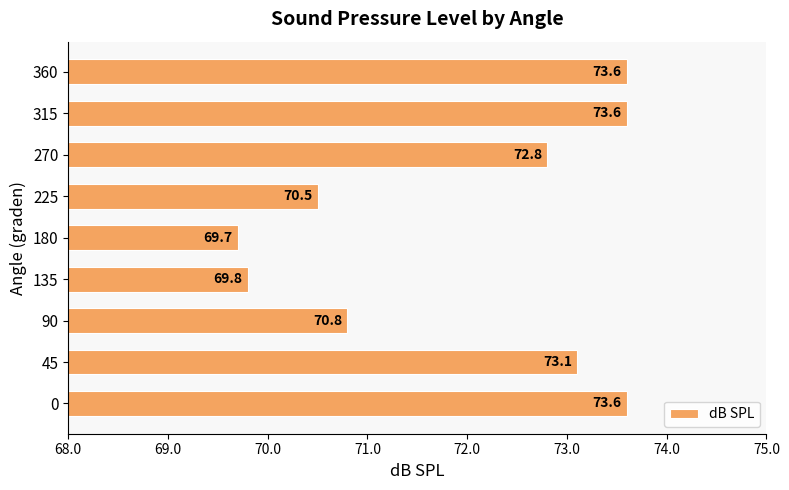

Approximately how many times larger is the value at 225 compared to 270?

1.0